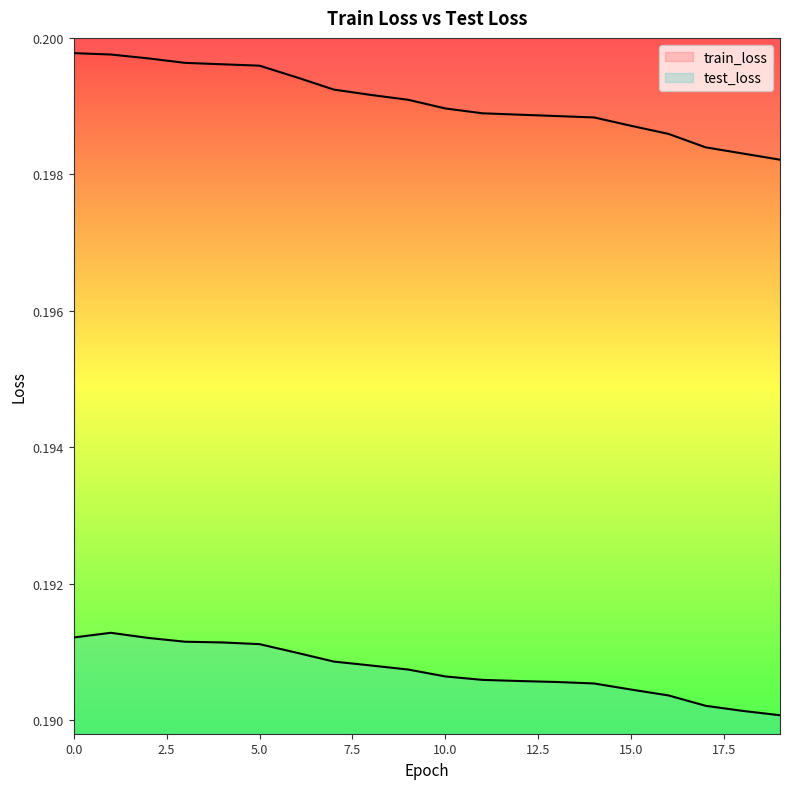

Reading left to right, extract all data points from this chart.

train_loss: 0=0.2	1=0.2	2=0.2	3=0.2	4=0.2	5=0.2	6=0.2	7=0.2	8=0.2	9=0.2	10=0.2	11=0.2	12=0.2	13=0.2	14=0.2	15=0.2	16=0.2	17=0.2	18=0.2	19=0.2
test_loss: 0=0.2	1=0.2	2=0.2	3=0.2	4=0.2	5=0.2	6=0.2	7=0.2	8=0.2	9=0.2	10=0.2	11=0.2	12=0.2	13=0.2	14=0.2	15=0.2	16=0.2	17=0.2	18=0.2	19=0.2